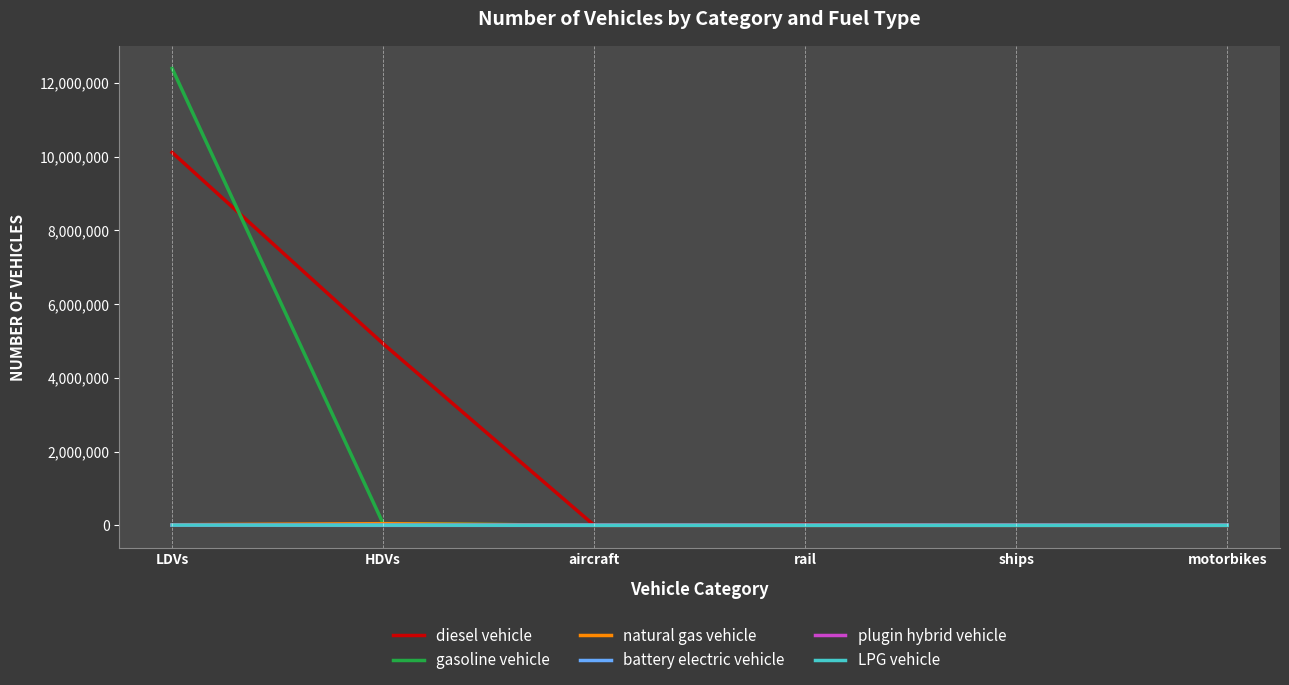

What is the sum of all gasoline vehicle values?

12444226.3